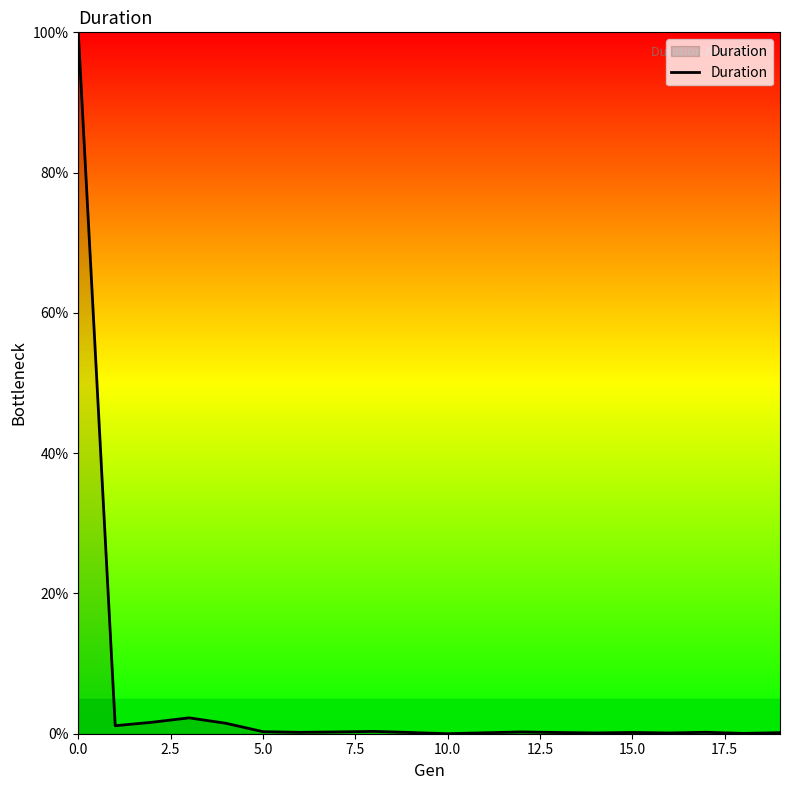

How many series are shown in this chart?

1